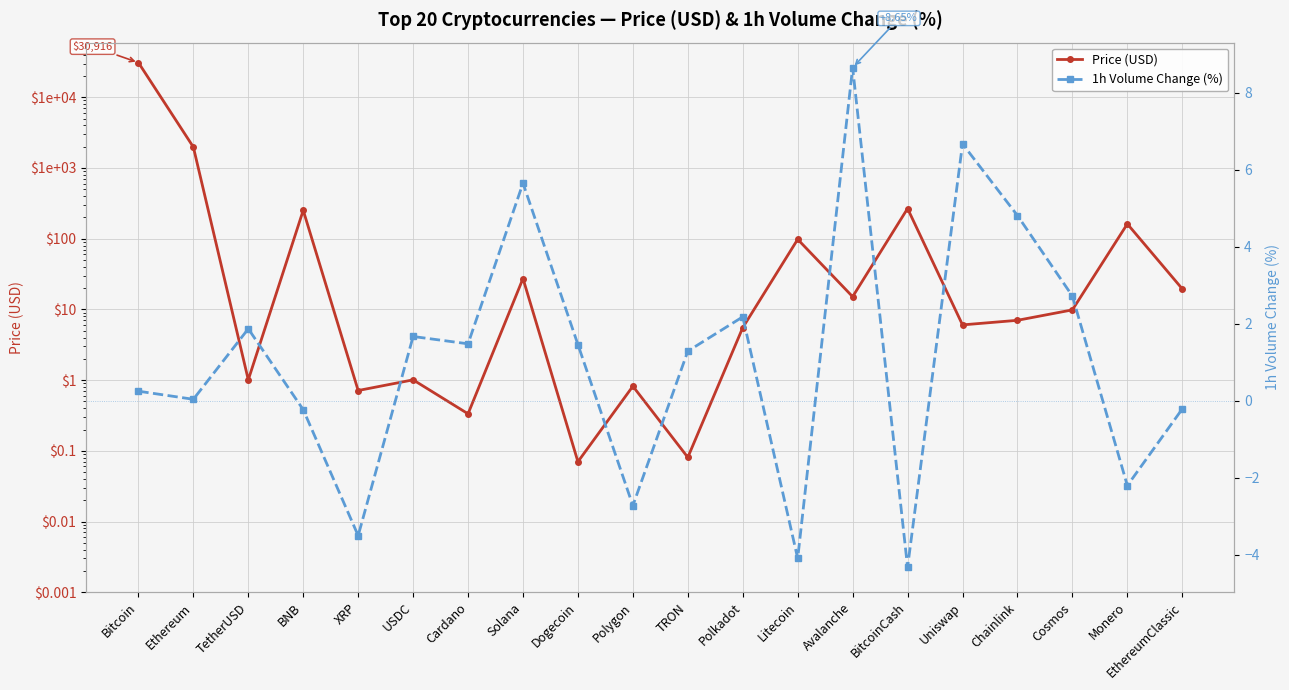

Which has a higher value, Monero or Ethereum?

Ethereum